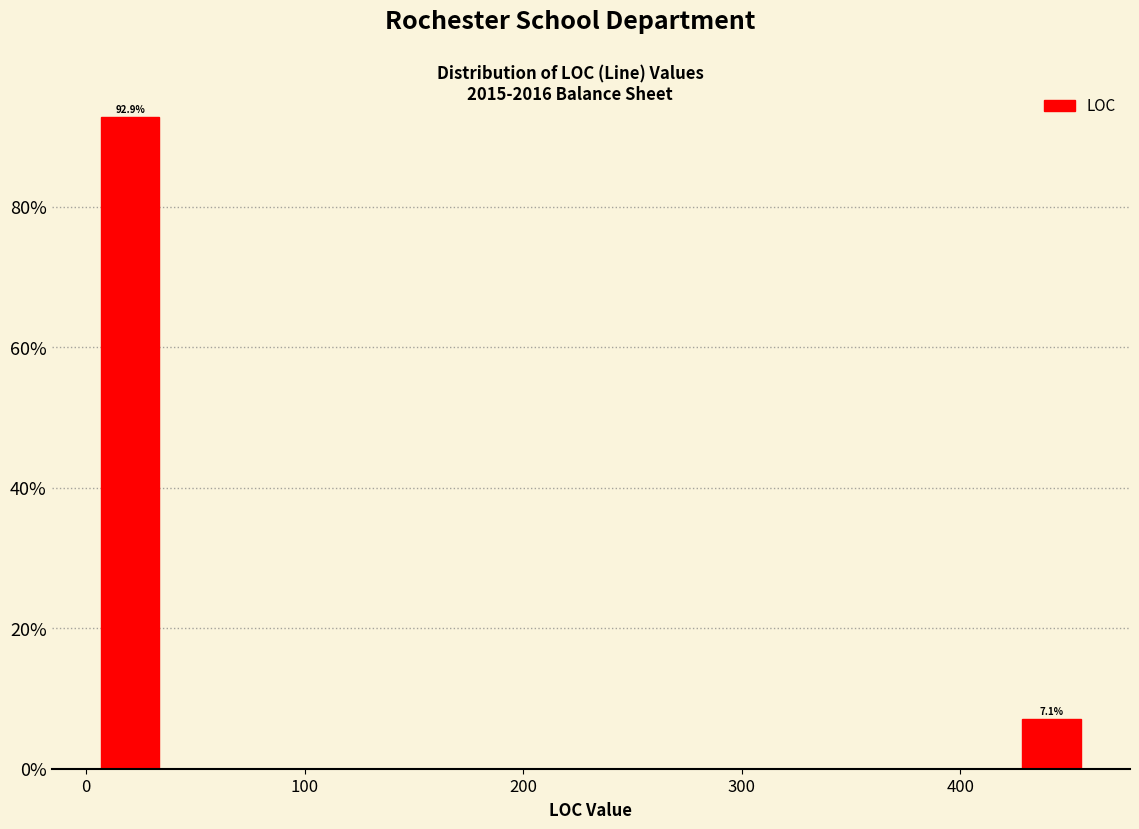

Read against the x-axis, roughly where is the centre of the tallest bar?

20